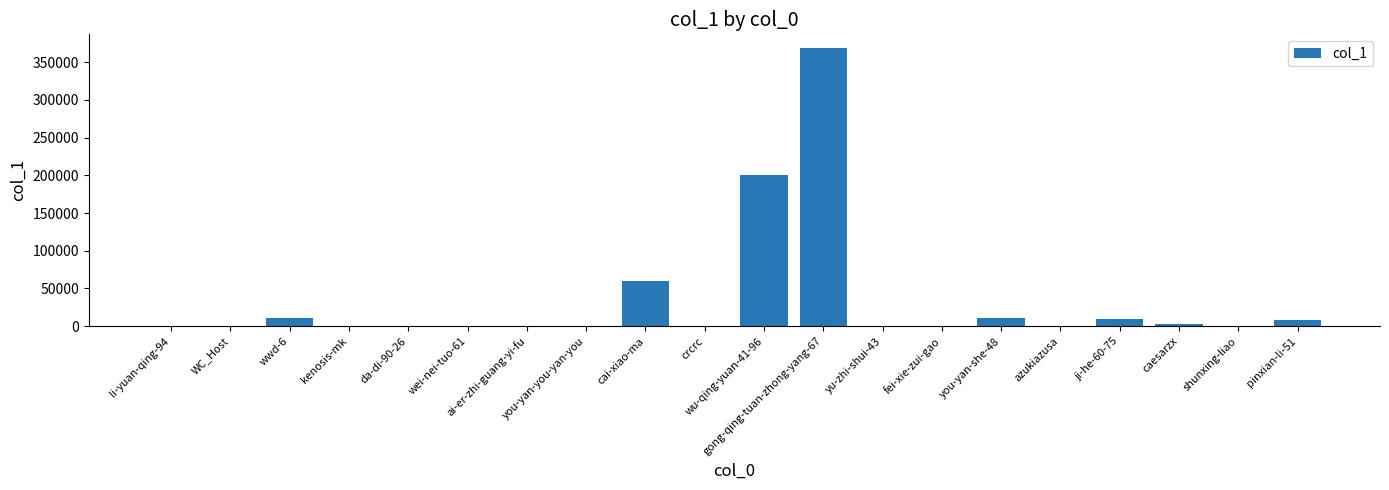

At which label is the value closest to 184294?

wu-qing-yuan-41-96